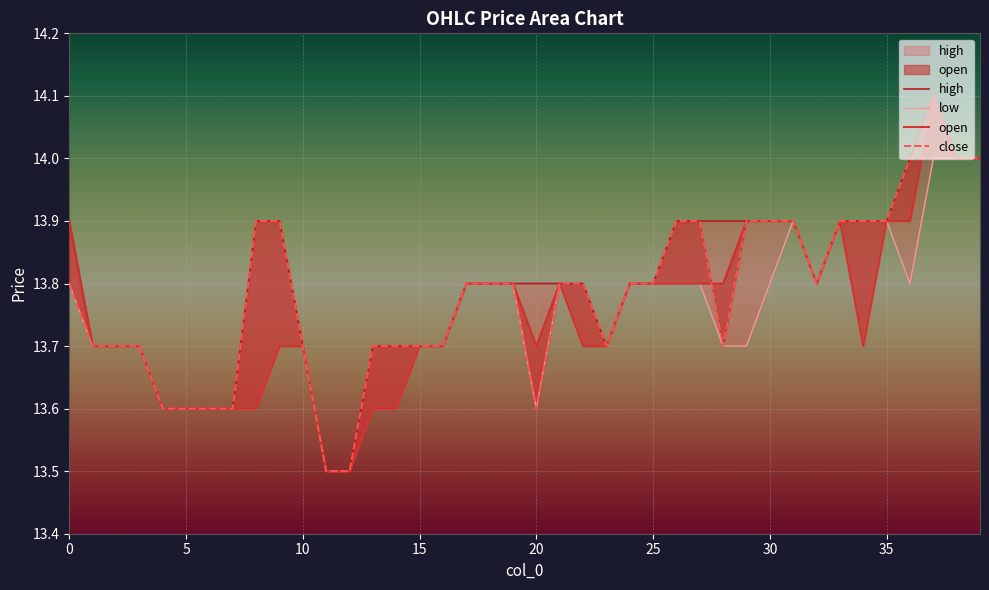

What is the minimum value shown in the chart?

13.5